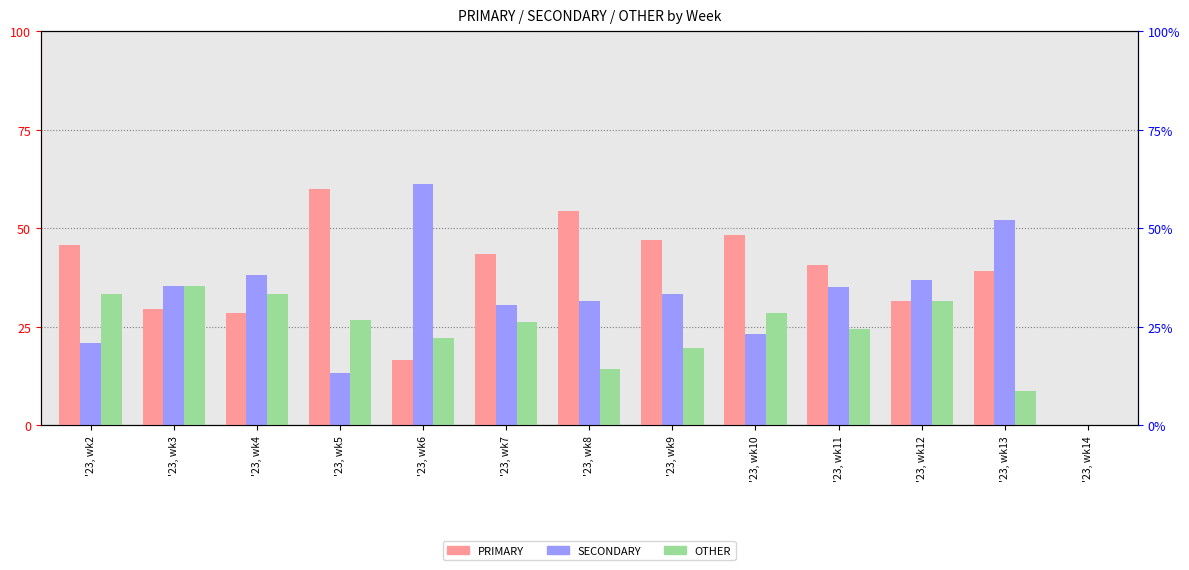

Is the value of SECONDARY at '23, wk6 greater than the value of OTHER at '23, wk7?

Yes